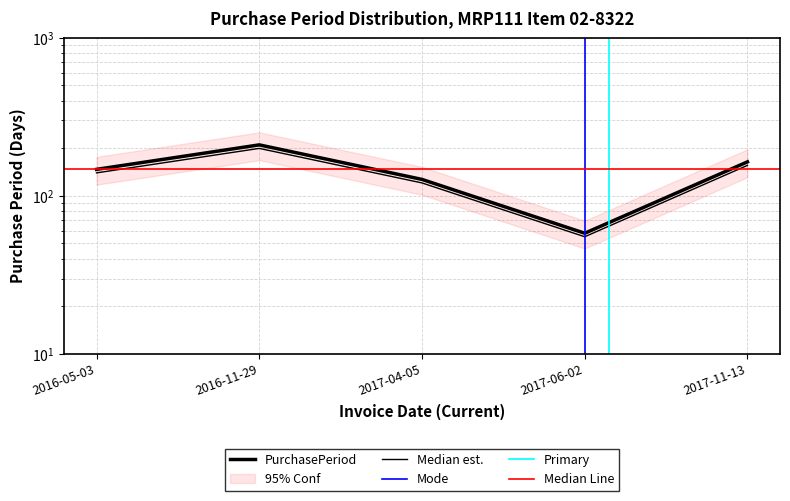

What is the change in value from 2016-05-03 to 2016-11-29?

+63